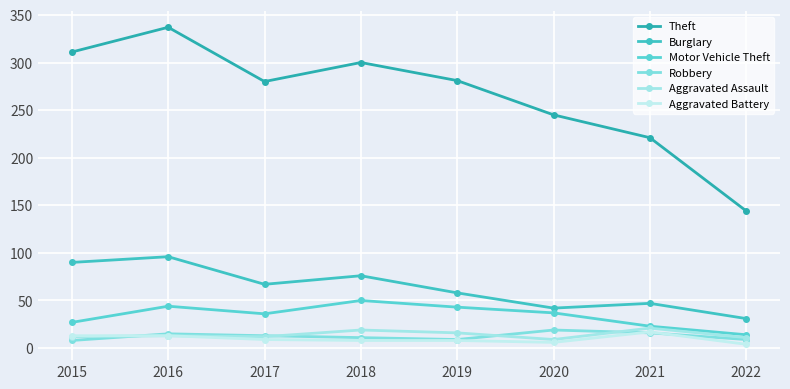

In Burglary, how many points are higher than both neighbors (excluding endpoints)?

3